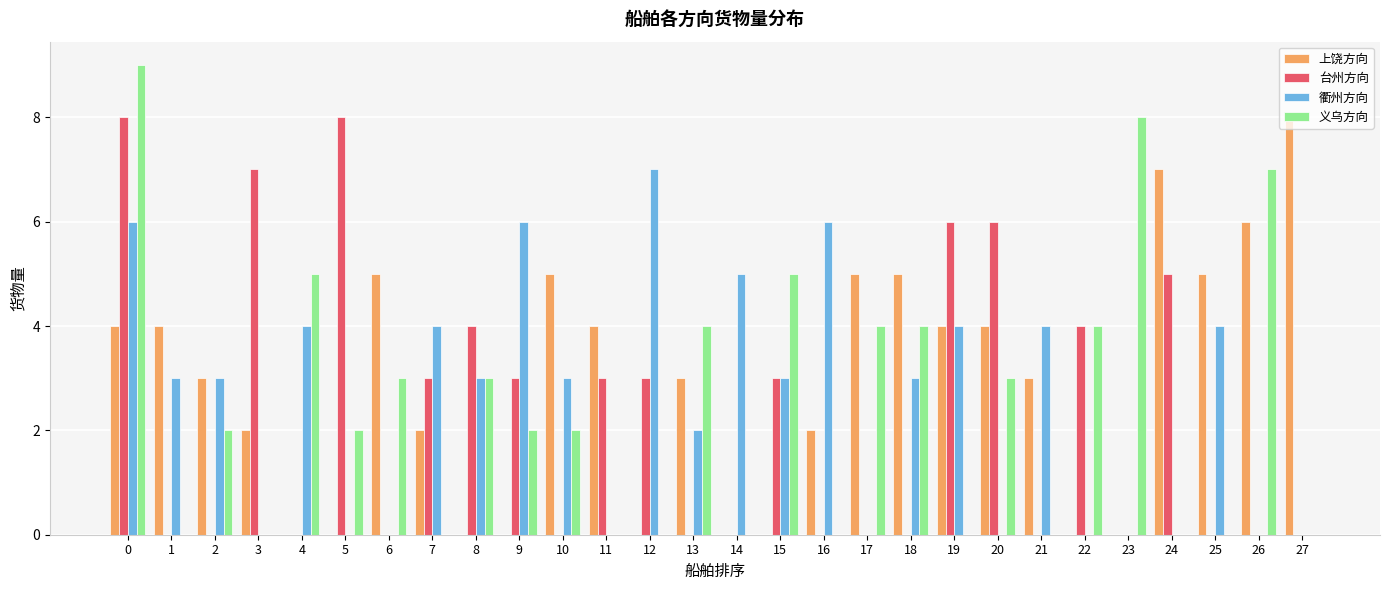

Count the 台州方向 values in the range 0 to 4.

22